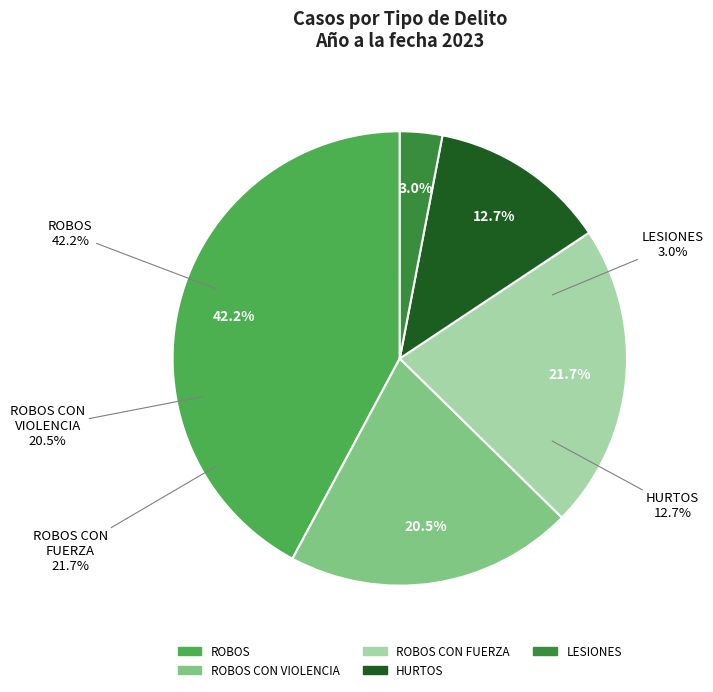

What portion of the pie excludes ROBOS CON VIOLENCIA?

79.5%